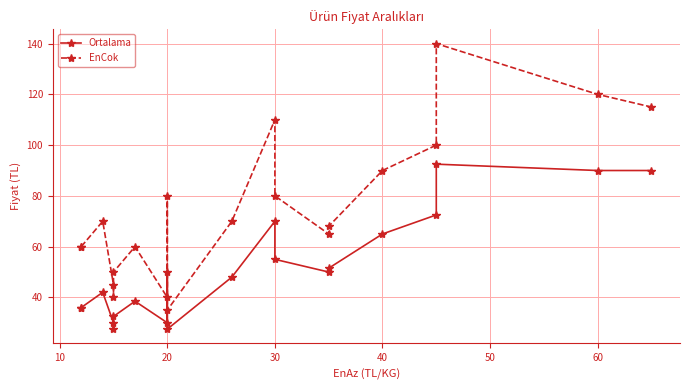

Is this an area chart (filled region under the line)?

No